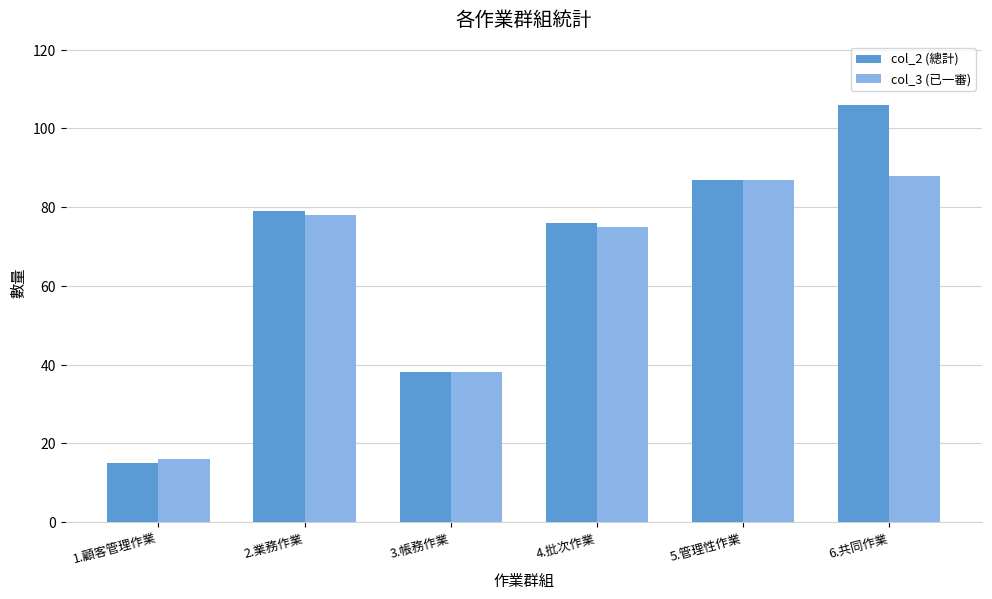

At which label is col_3 (已一審) closest to 52?

3.帳務作業